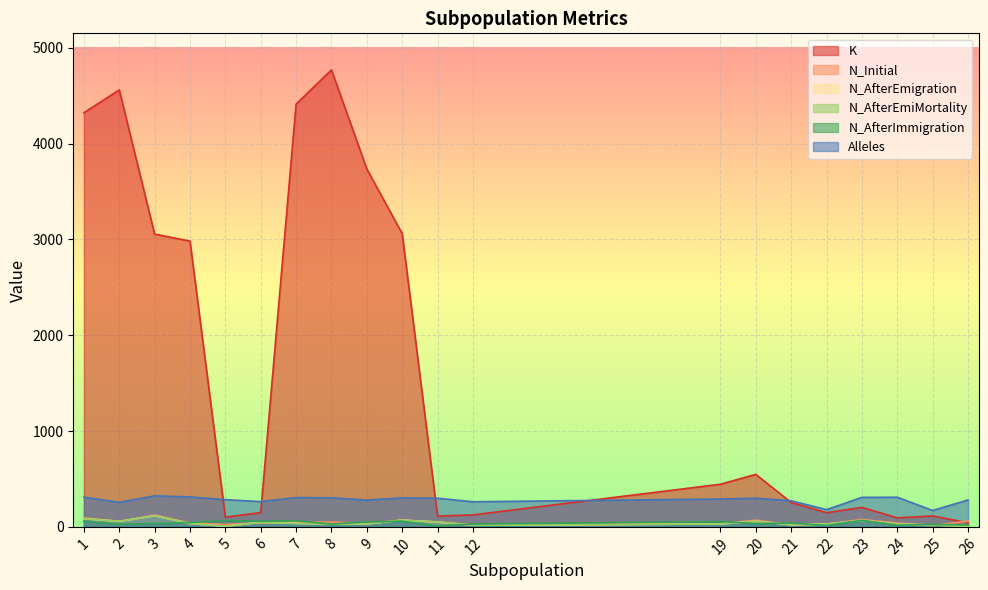

What is the total value across all series at 5?

490